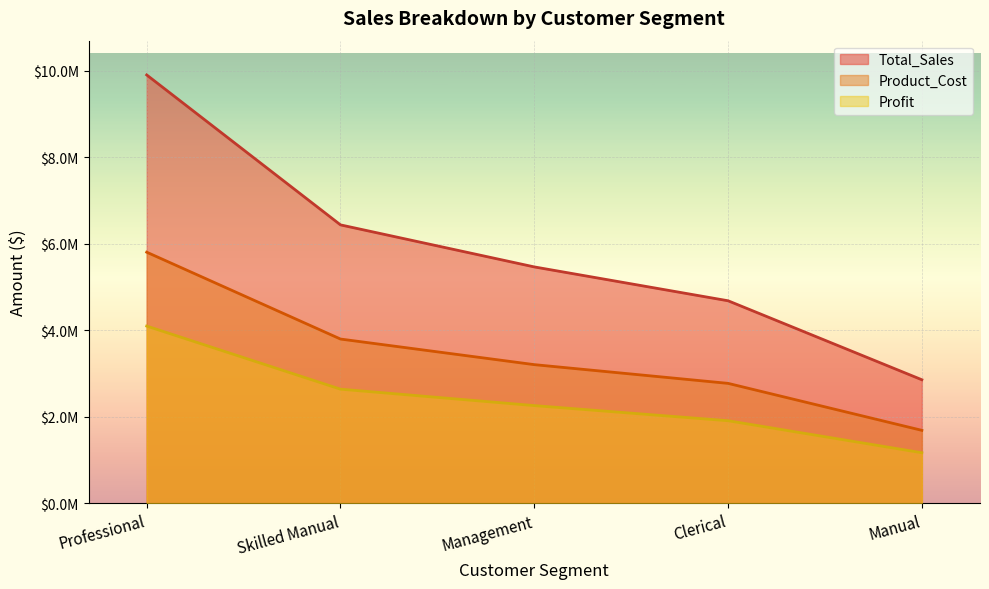

Count the number of categories in the chart.

5